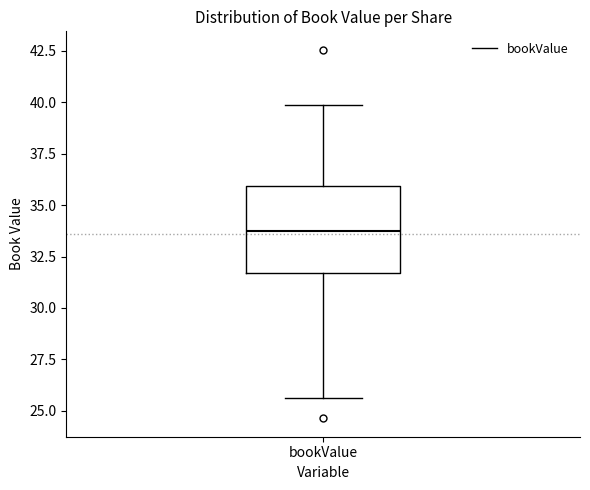

Transcribe this box plot: give where the median line is, the range the box spans, and where the two whiskers end, as read against the y-axis. The values are not printed on the chart, so give them approximately, as read against the axis.

median 33.5, box 31.5 to 36.0, whiskers 25.5 to 40.0